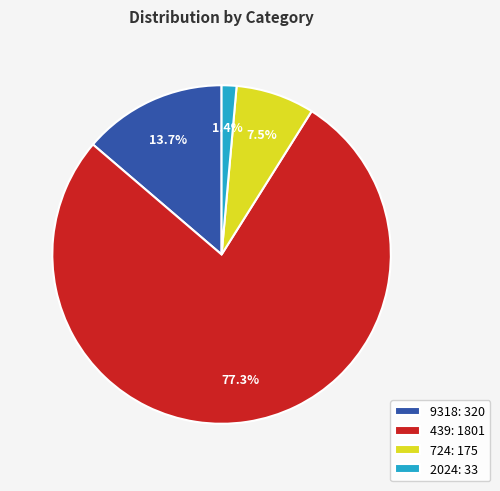

What percentage is NOT represented by 9318: 320?

86.3%